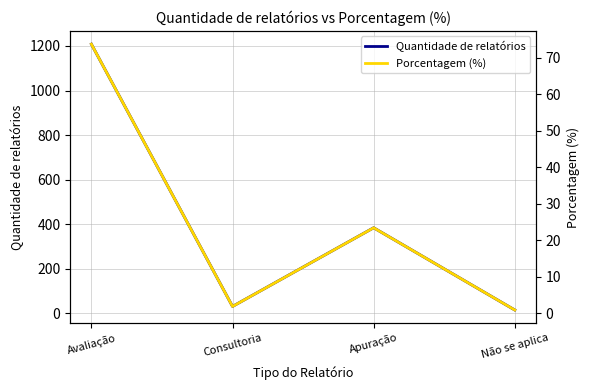

What is the maximum value shown in the chart?

1208.0